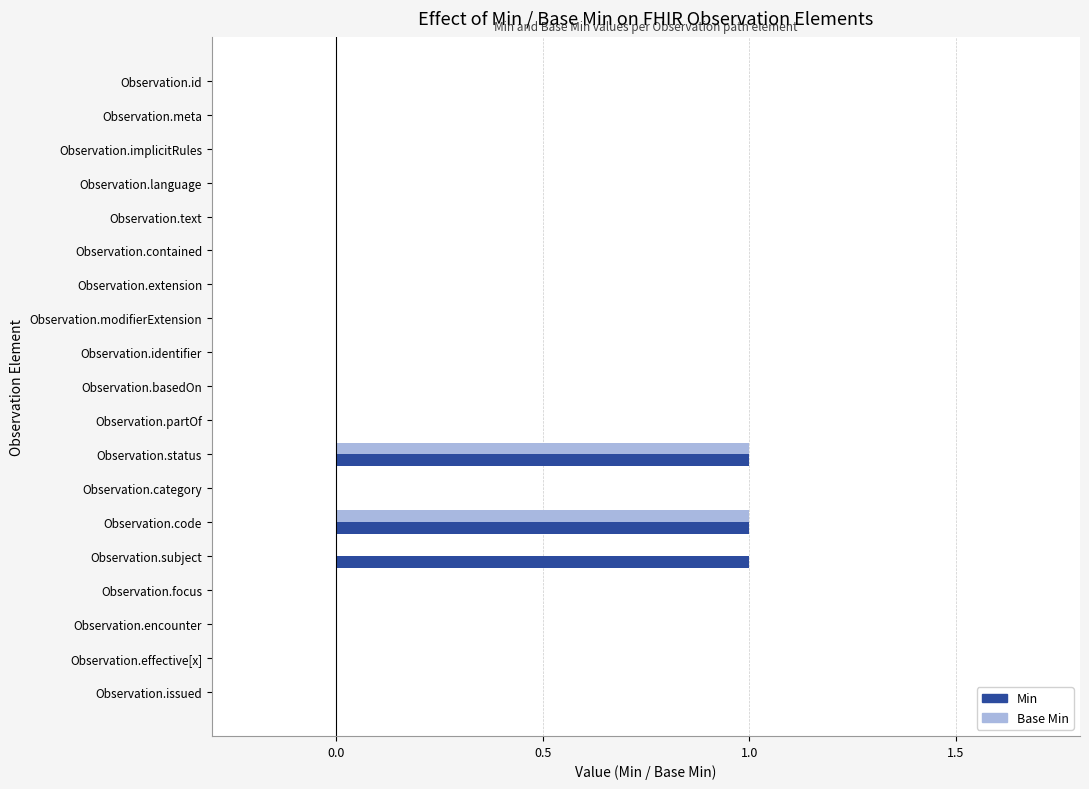

Between Observation.contained and Observation.subject, which series saw the biggest shift?

Min